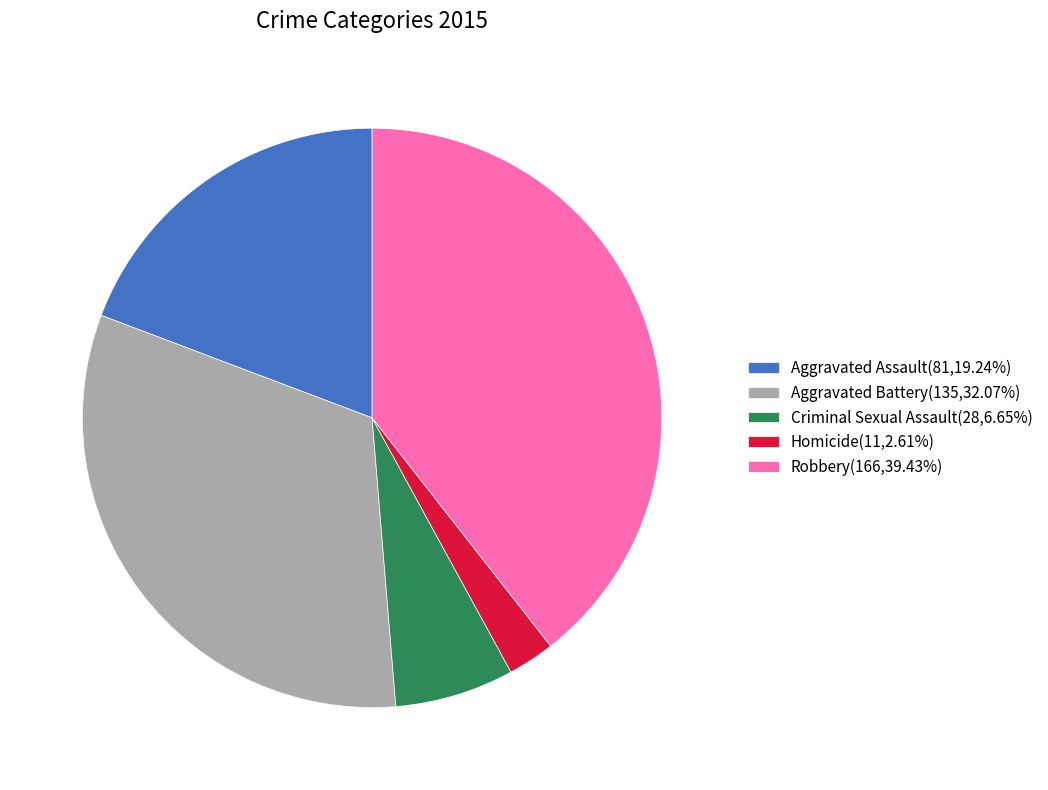

Approximately how many times larger is the value at Homicide(11,2.61%) compared to Criminal Sexual Assault(28,6.65%)?

0.4